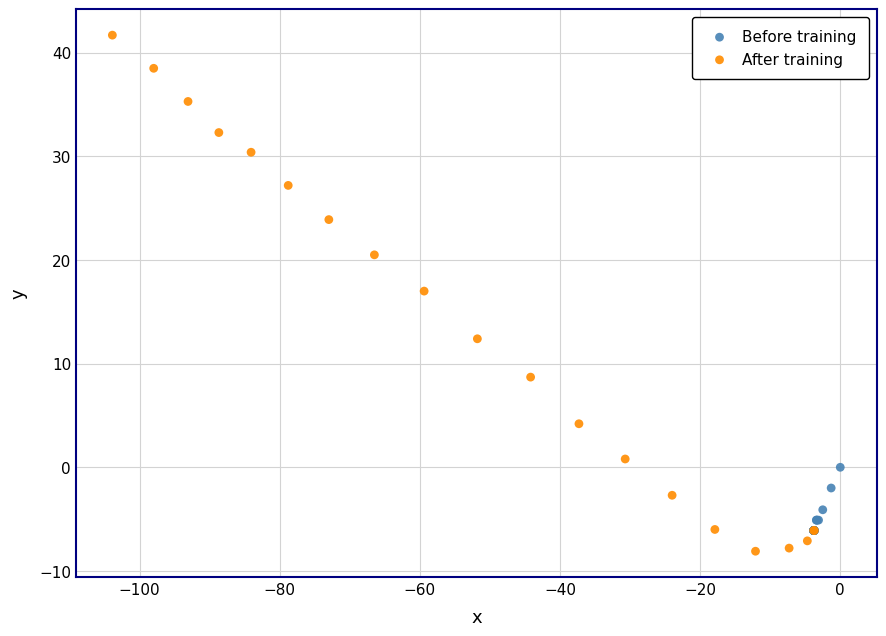

Which series reaches the maximum Y coordinate?

After training